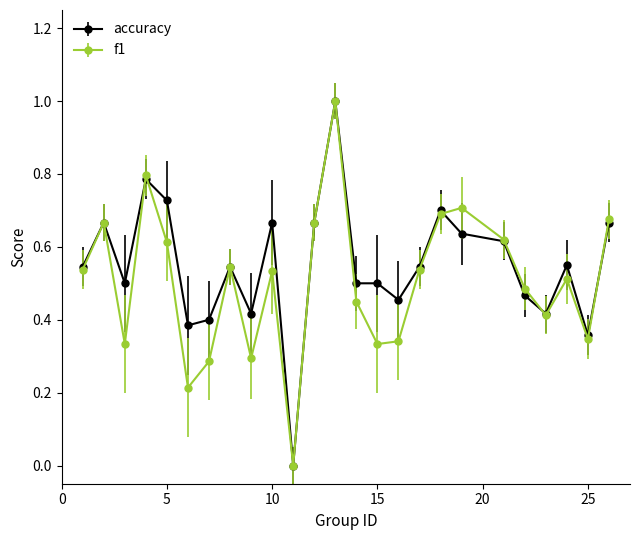

What are all the series names shown in the legend?

accuracy, f1